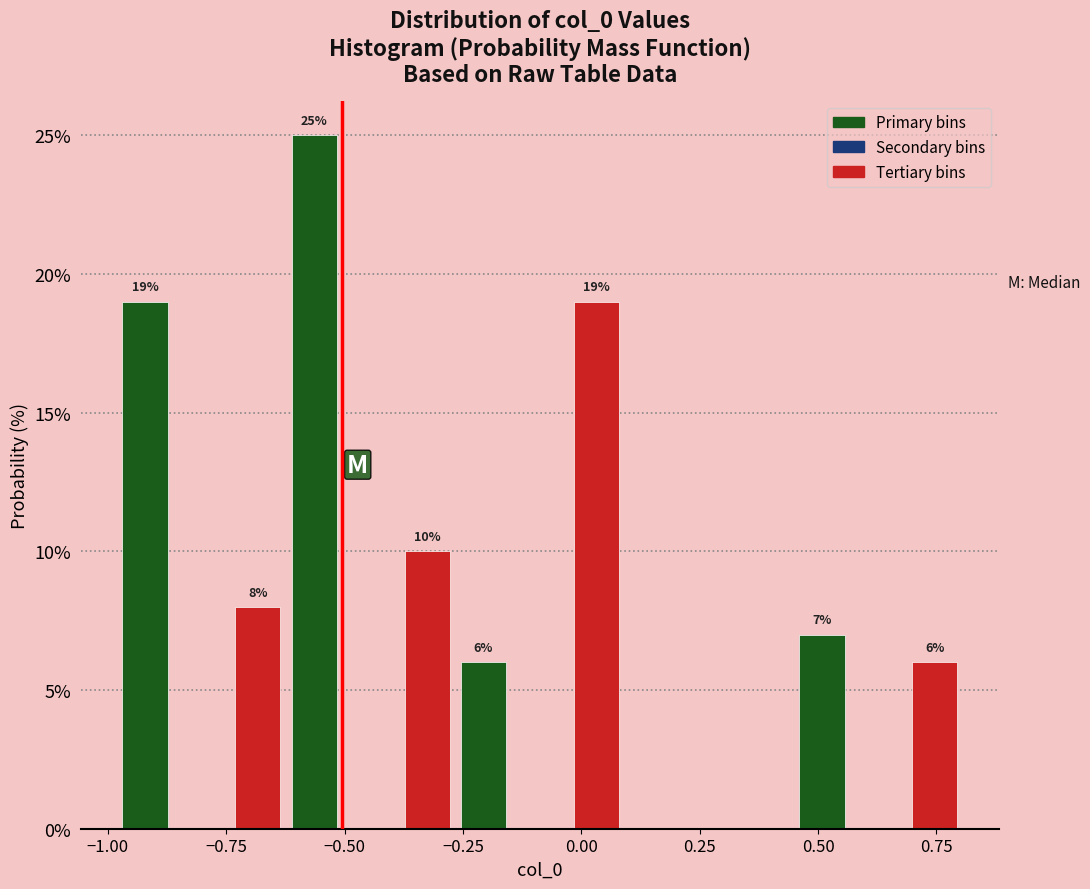

Read against the x-axis, roughly where is the centre of the tallest bar?

-0.55